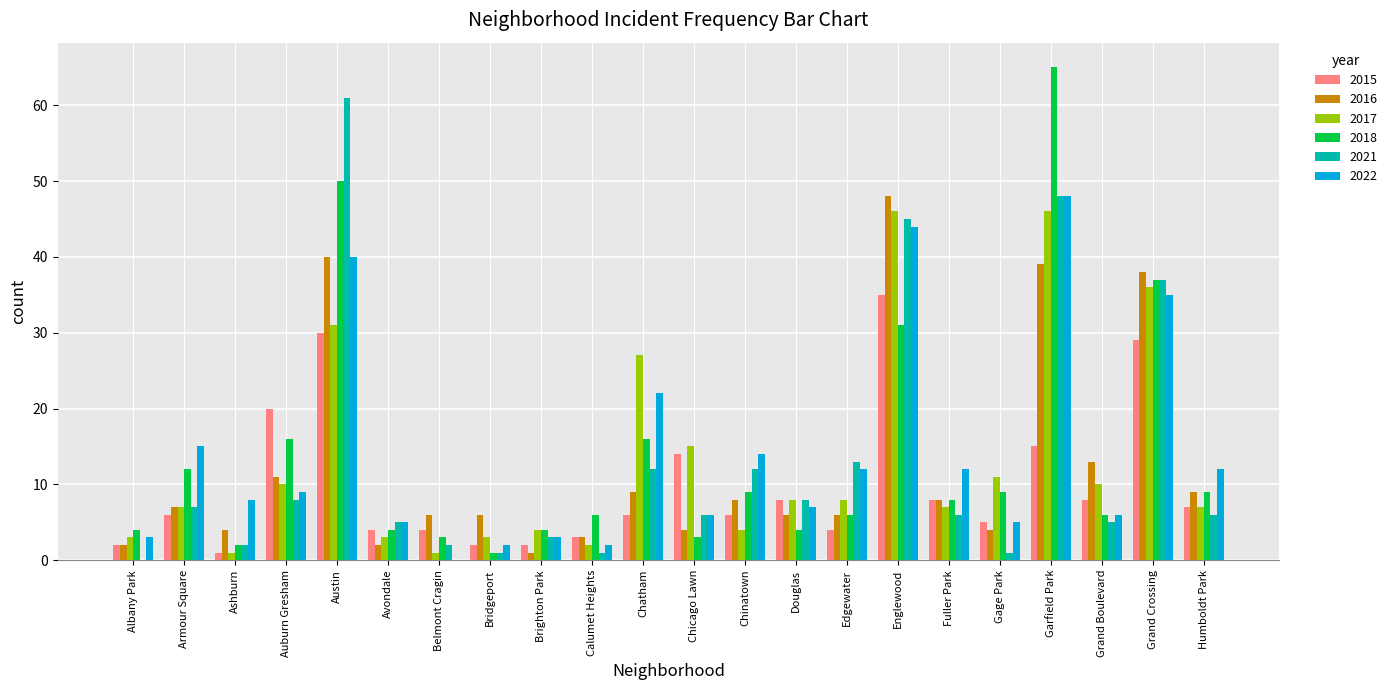

The value of 2015 at Bridgeport is 2. True or false?

True